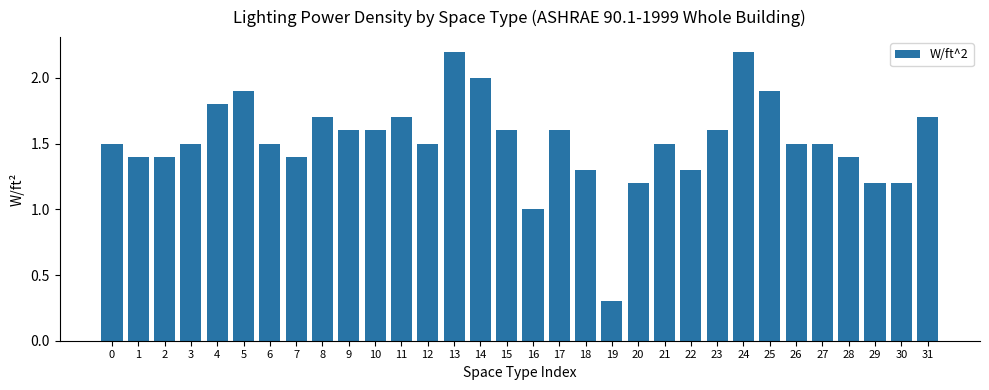

Approximately how many times larger is the value at 9 compared to 24?

0.7